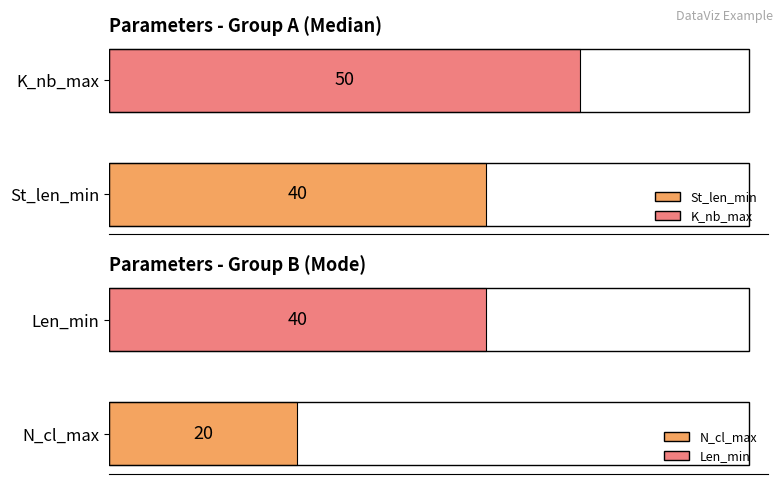

What value does the St_len_min series have at Median?

40